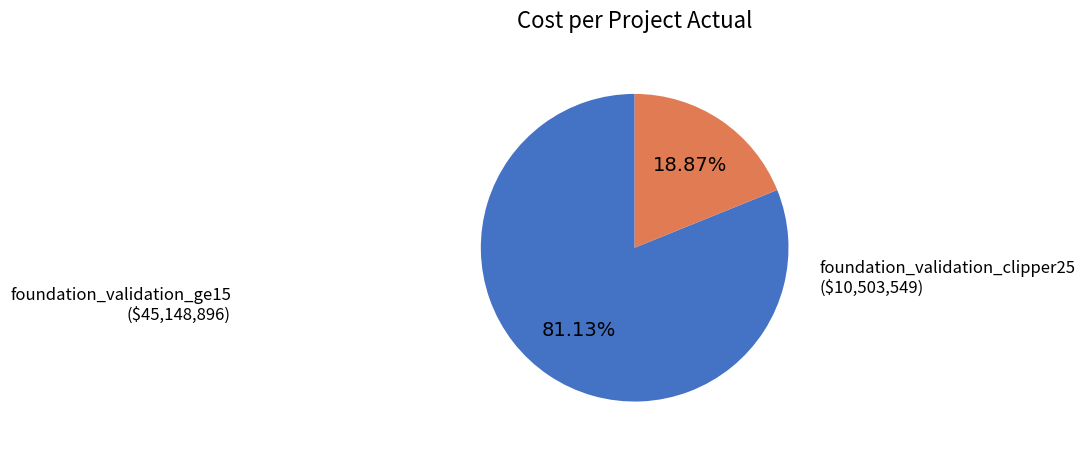

Which slice is the smallest?

foundation_validation_clipper25